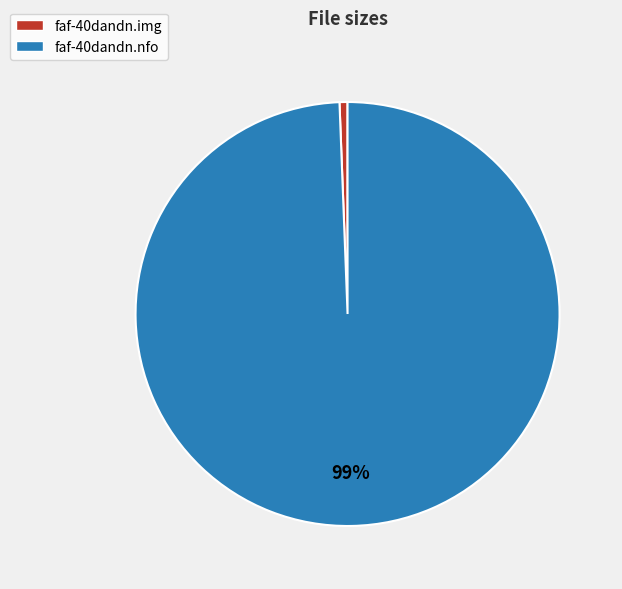

How many segments does this pie chart have?

2